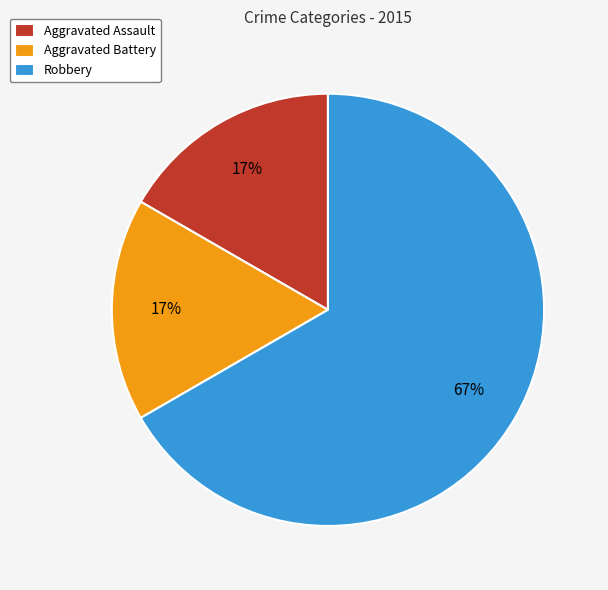

Which category has the biggest portion of the pie?

Robbery